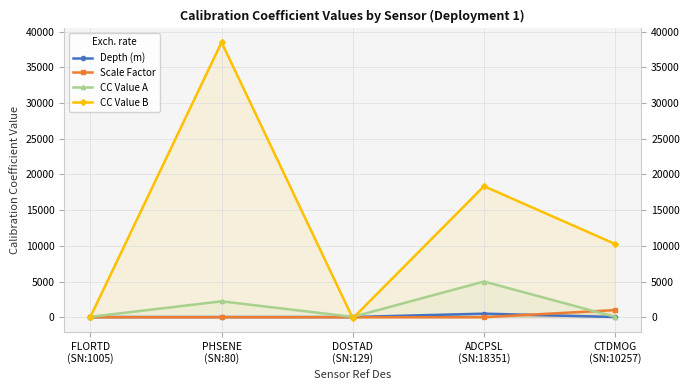

What are all the series names shown in the legend?

Depth (m), Scale Factor, CC Value A, CC Value B